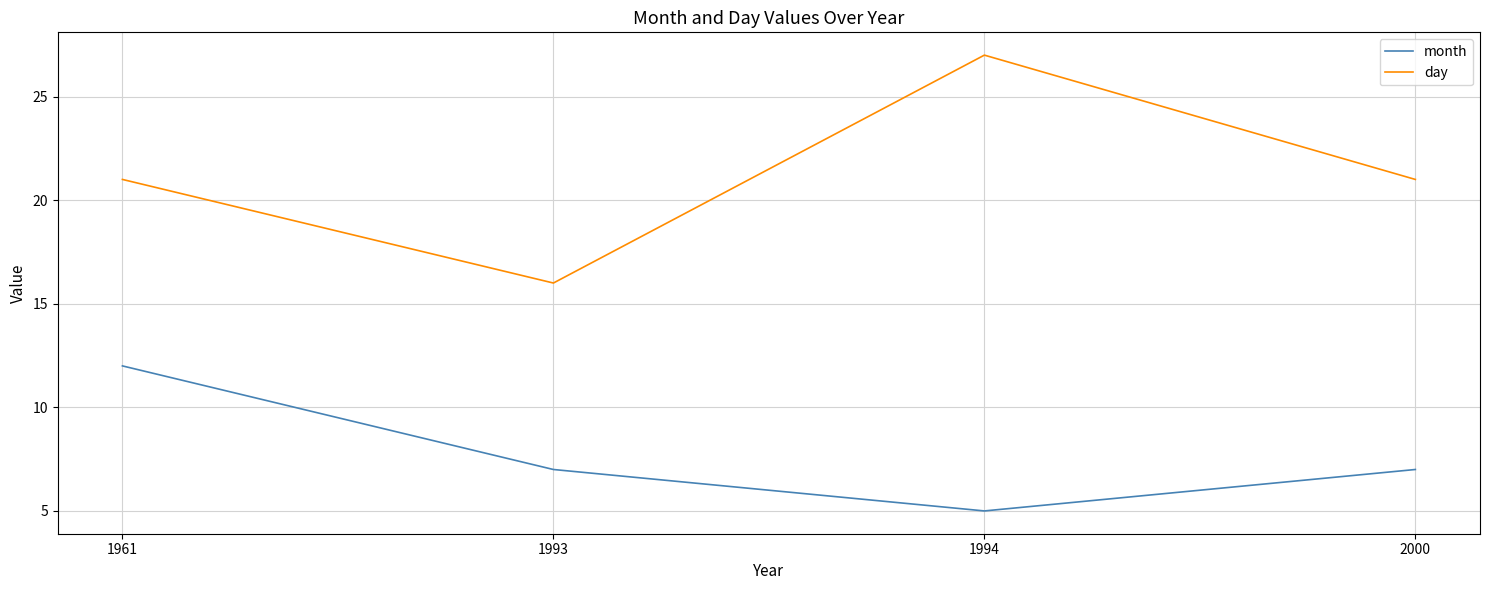

What is the sum of all month values?

31